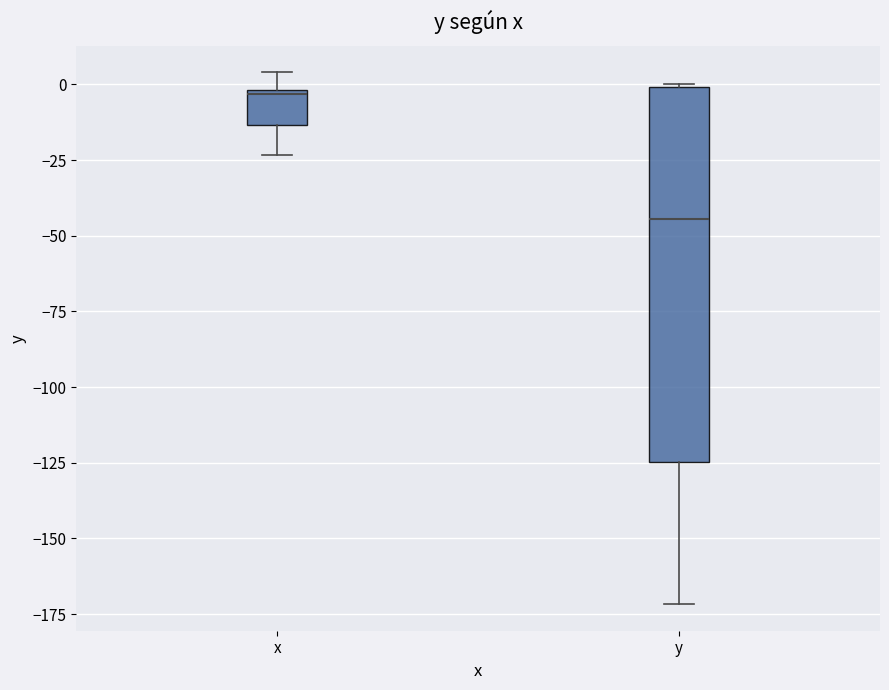

Which box's median line is the highest?

x